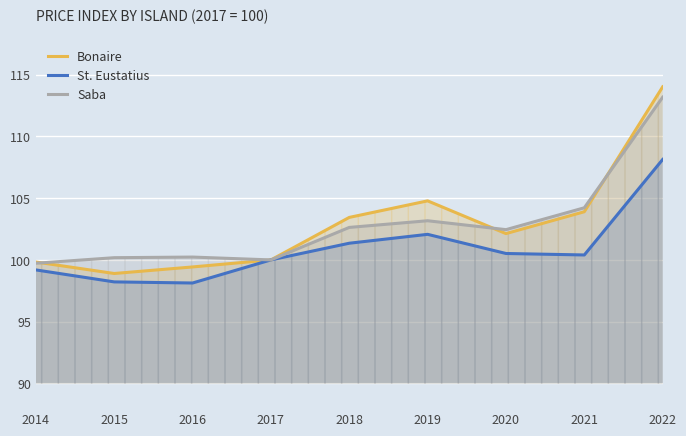

True or false: Bonaire has a value of 103.4 at 2018.

True